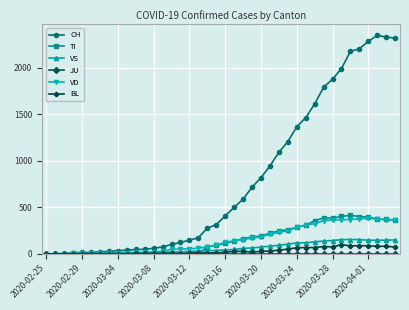

Which series has the widest spread of values?

CH